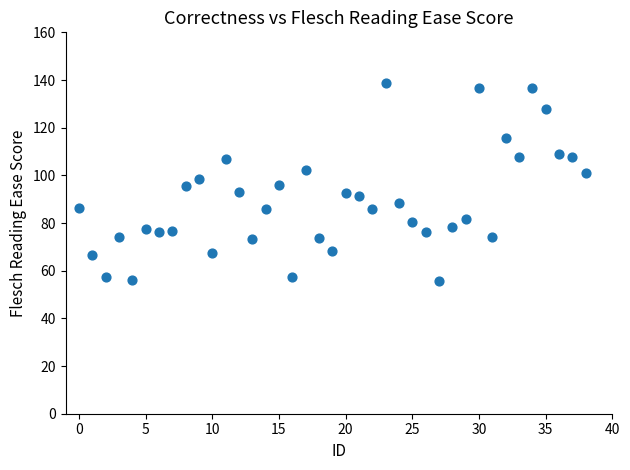

What is the range of Y values (max minus min)?

82.9